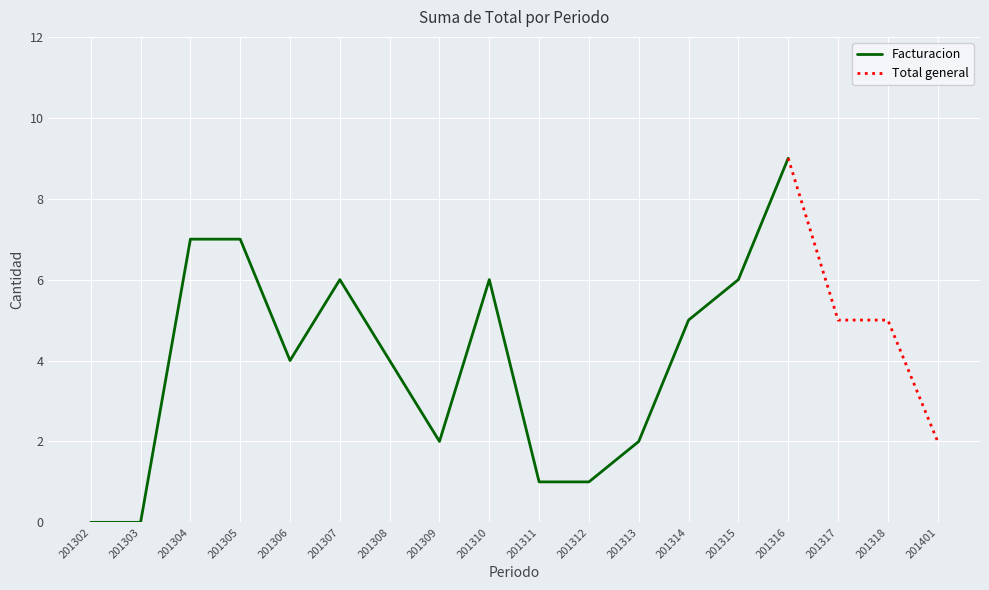

Which series has the widest spread of values?

Facturacion